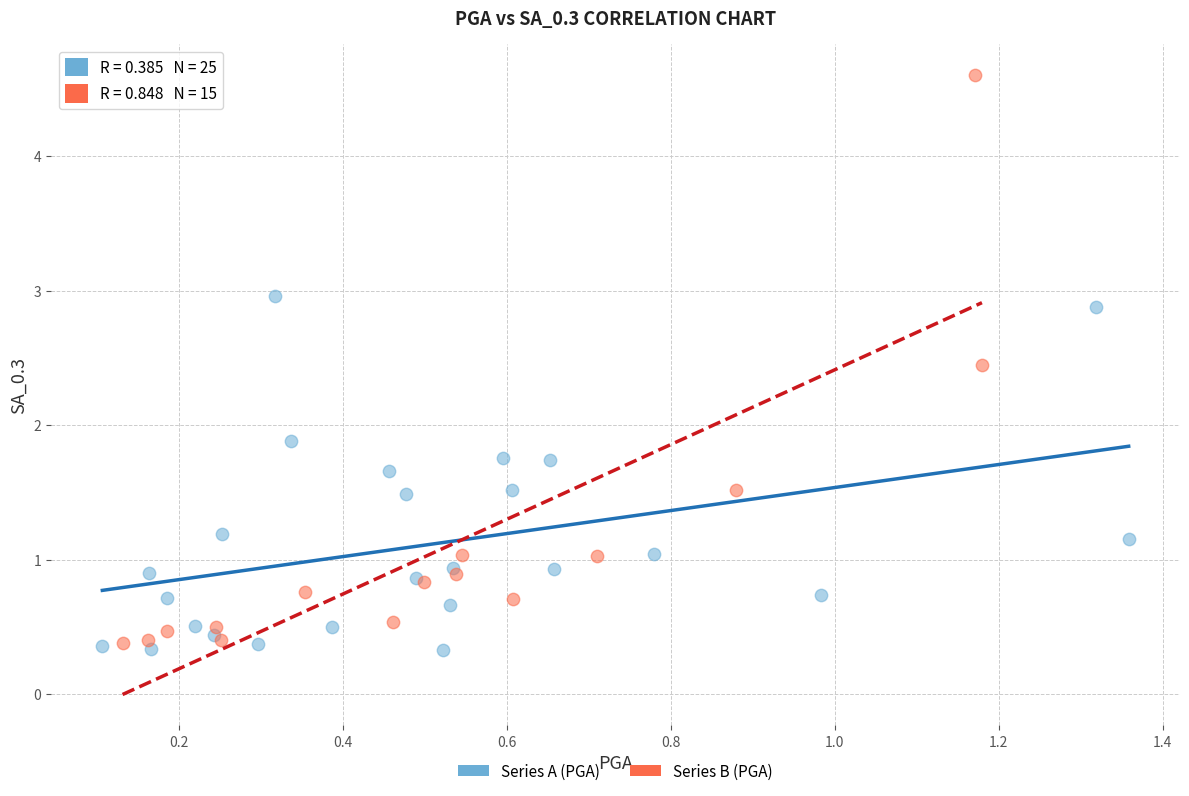

Which series reaches the maximum Y coordinate?

Series B (PGA)